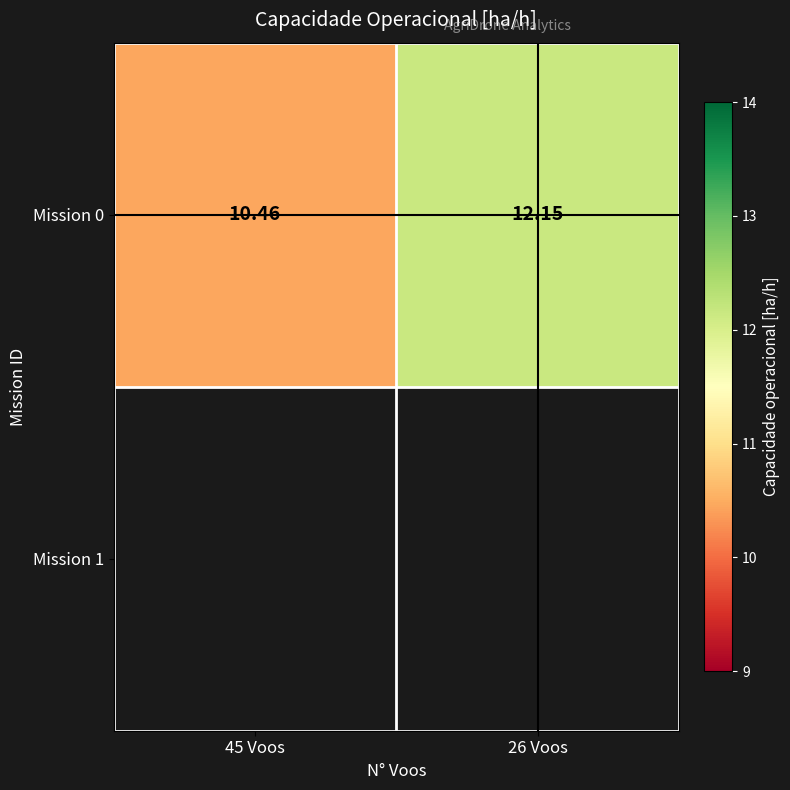

List the labels in order of value, largest first.

26 Voos, 45 Voos